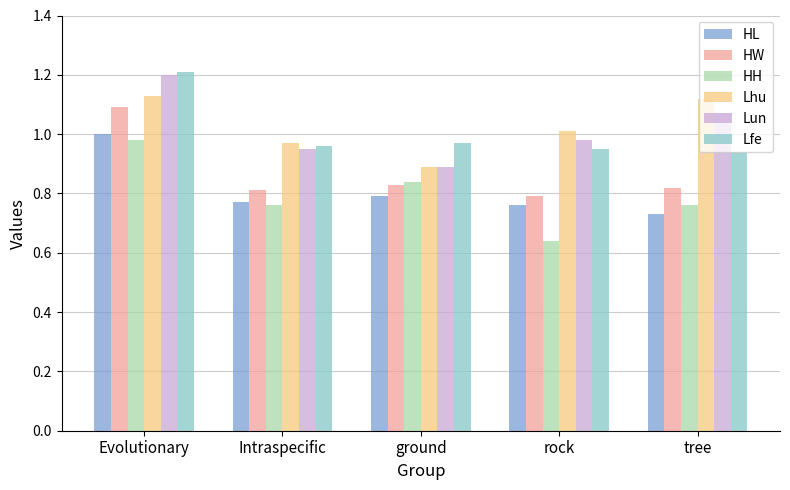

What is the spread (max minus min) of values at Evolutionary?

0.2